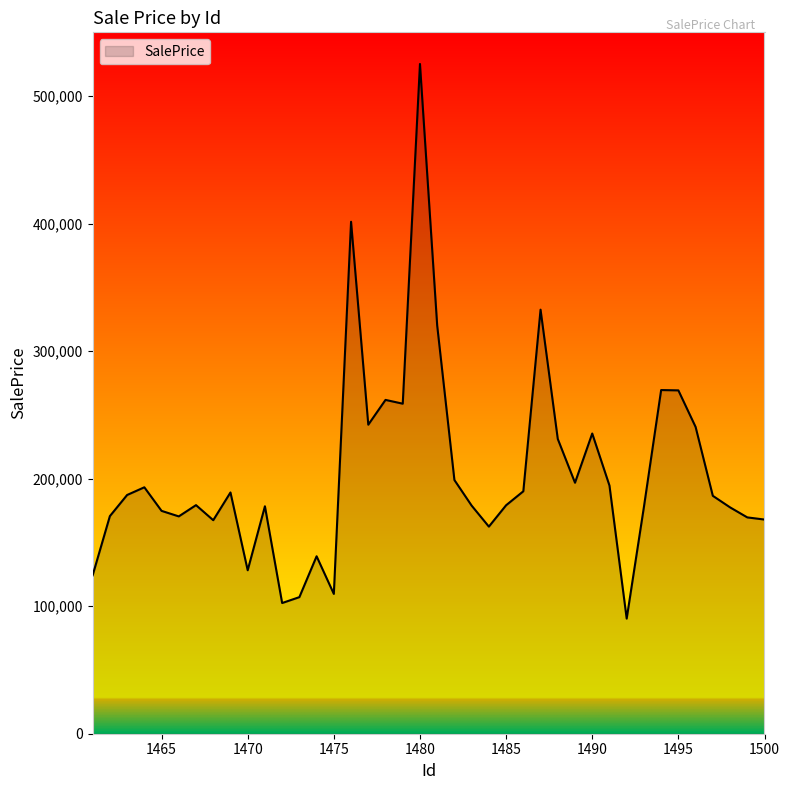

What is the maximum value shown in the chart?

525189.4